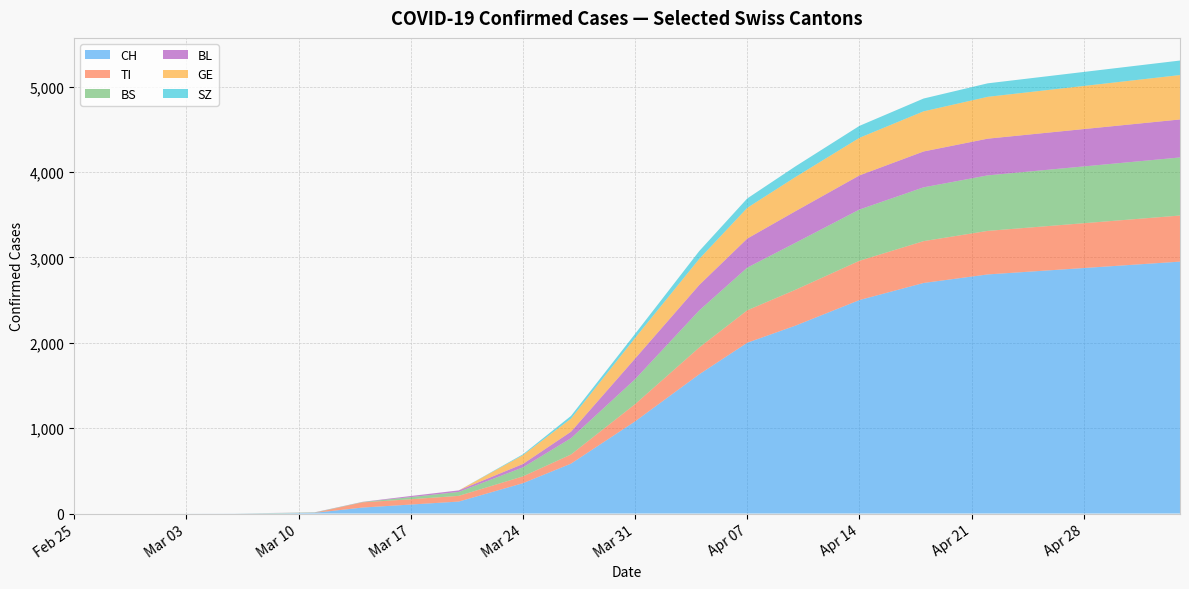

Reading left to right, what are all the values shown in this chart?

CH: 0	0	1	3	8	70	105	140	355	584	1079	1630	2000	2200	2500	2700	2800	2850	2900	2950
TI: 0	0	0	0	0	61	62	67	80	107	202	314	380	420	460	490	510	520	530	540
BS: 0	0	0	4	4	4	25	46	105	191	292	434	500	550	600	630	650	660	670	680
BL: 0	0	0	1	2	2	13	18	40	76	242	298	340	370	400	420	430	435	440	445
GE: 0	0	0	0	0	0	0	0	103	153	241	305	360	400	440	470	490	500	510	520
SZ: 0	0	0	0	0	0	0	0	10	32	48	92	110	125	140	150	158	162	166	170